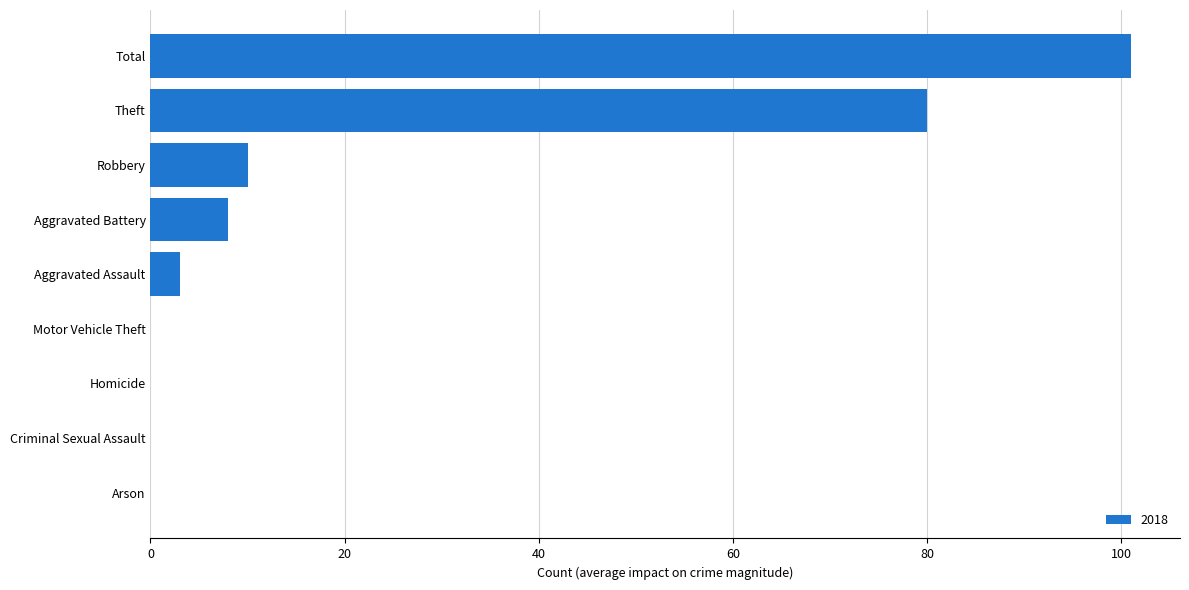

What is the sum of all values?

202